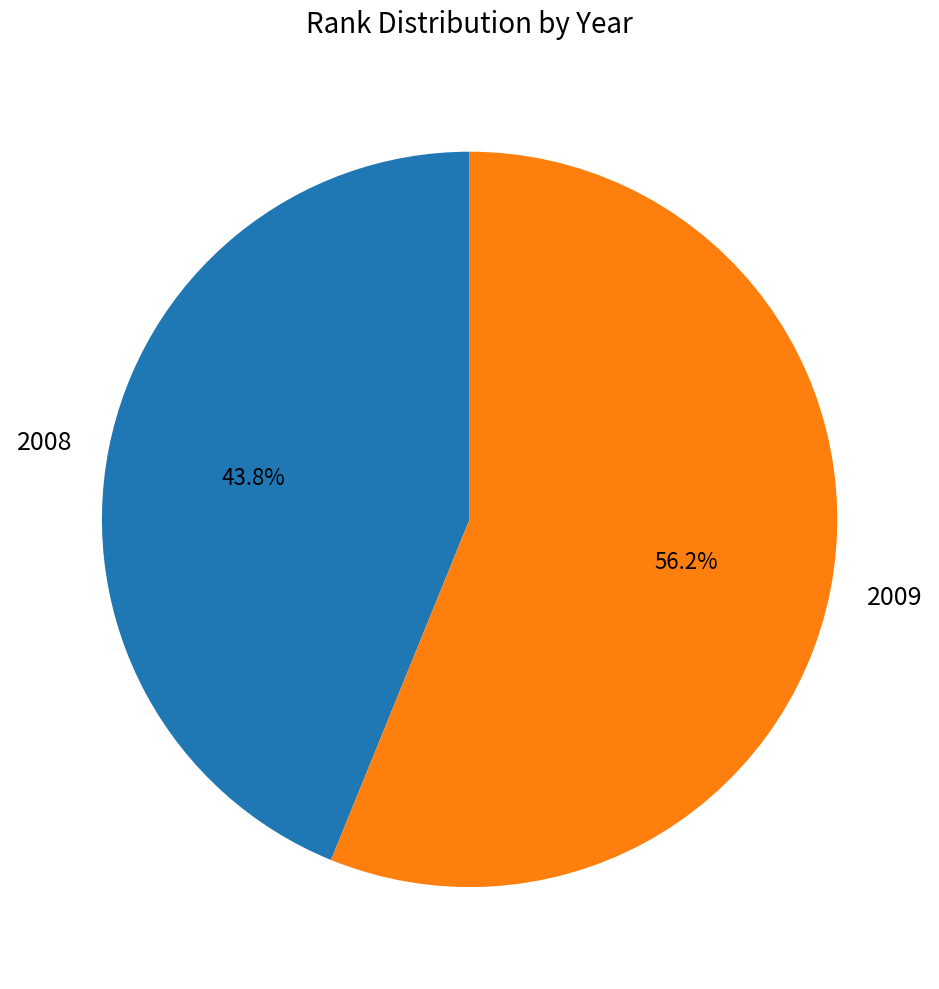

Which has a higher value, 2008 or 2009?

2009